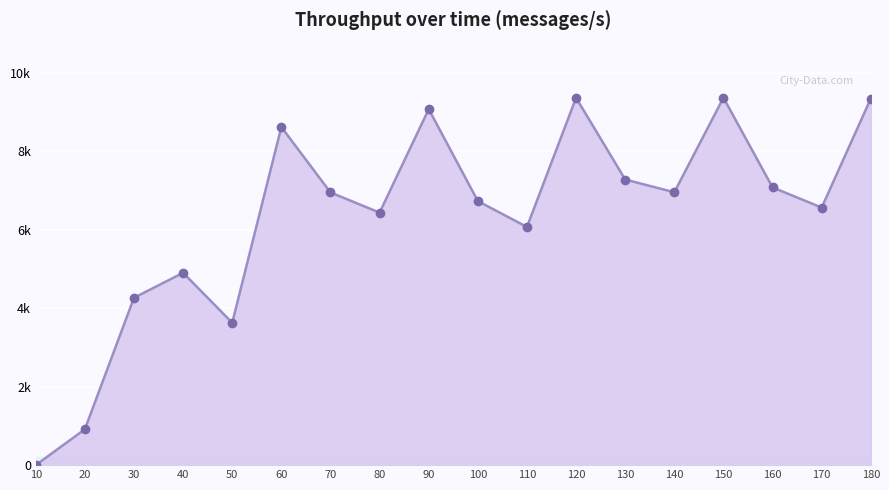

The chart shows a value of 9873 at 100. True or false?

False